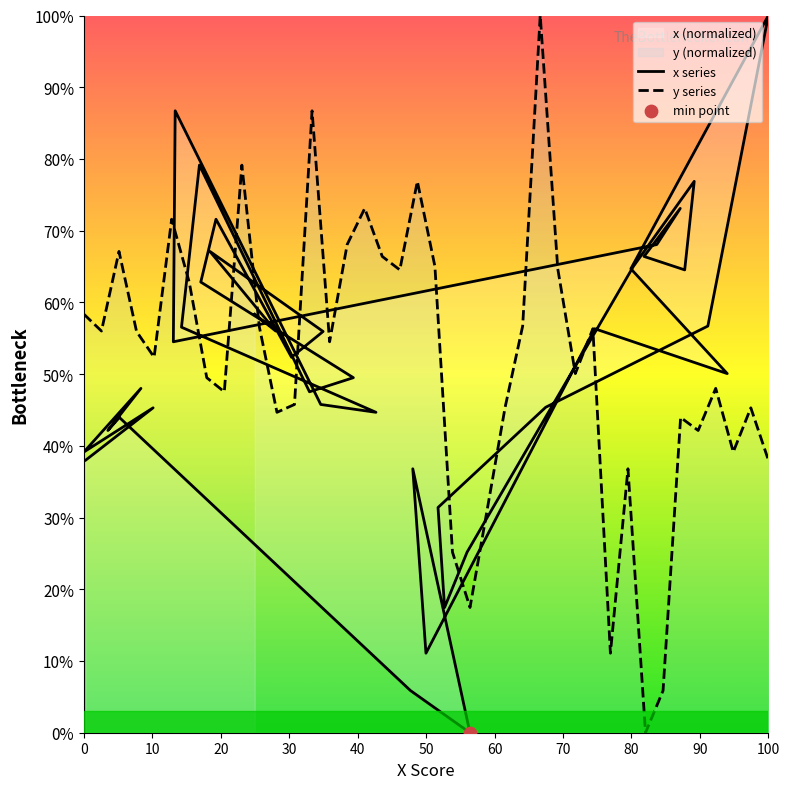

Which series has the widest spread of Y values?

x series